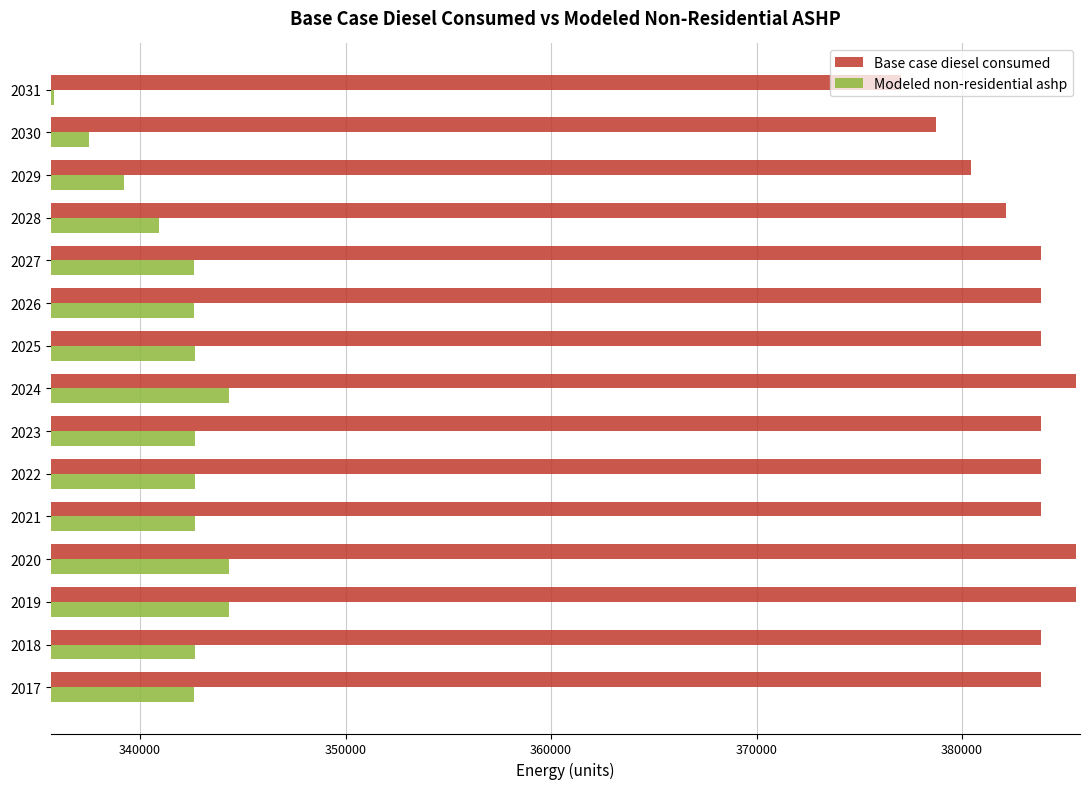

Which series has the largest total across all categories?

Base case diesel consumed